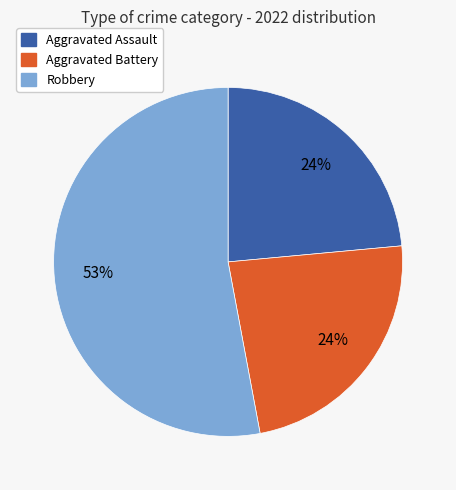

To the nearest percent, what is the difference between the largest and smallest slice percentages?

29%